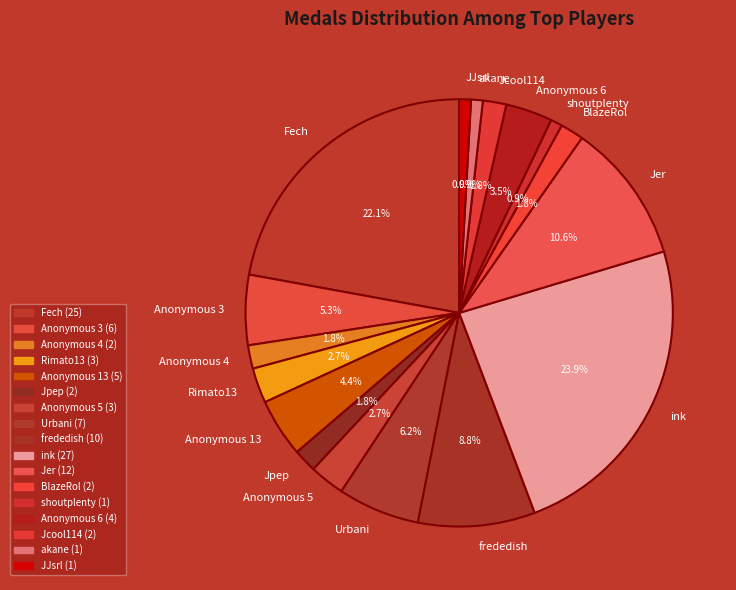

To the nearest percent, what portion does Anonymous 5 represent?

3%